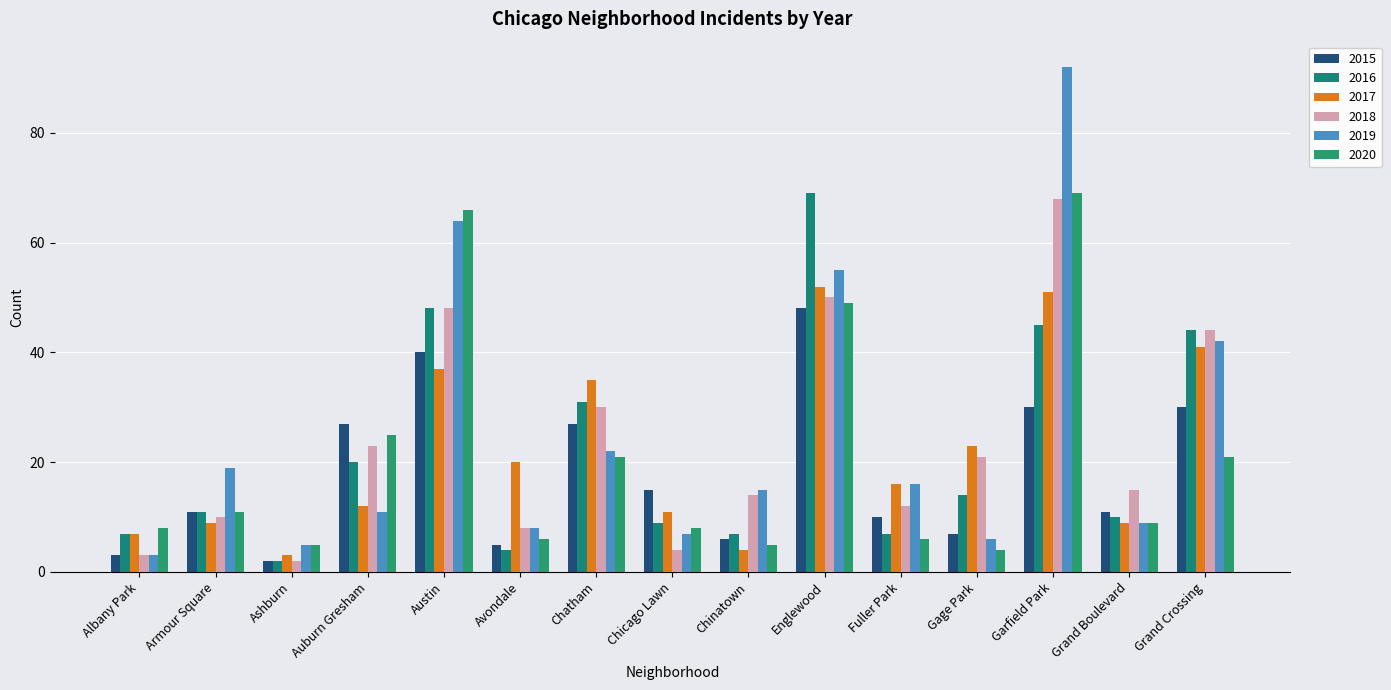

How many categories are shown in the chart?

15